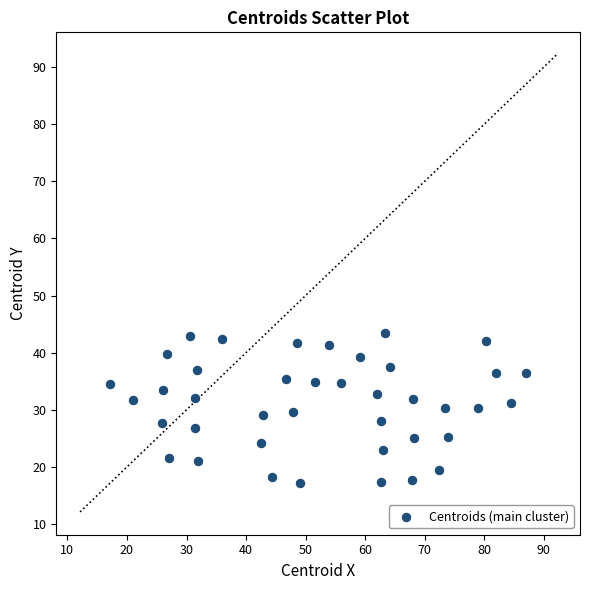

What is the range of Y values (max minus min)?

26.4